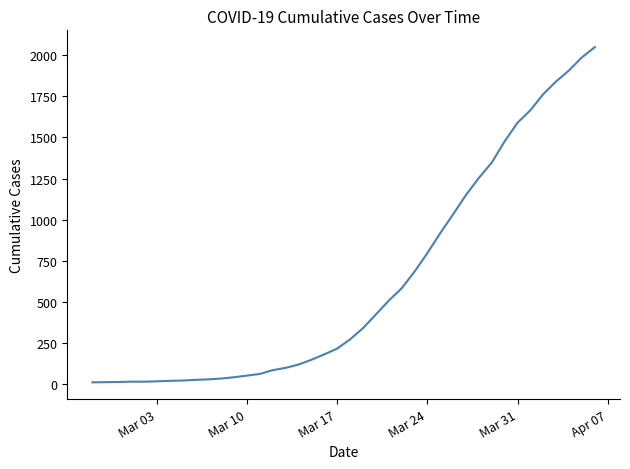

What is the difference between the maximum and minimum values?

2036